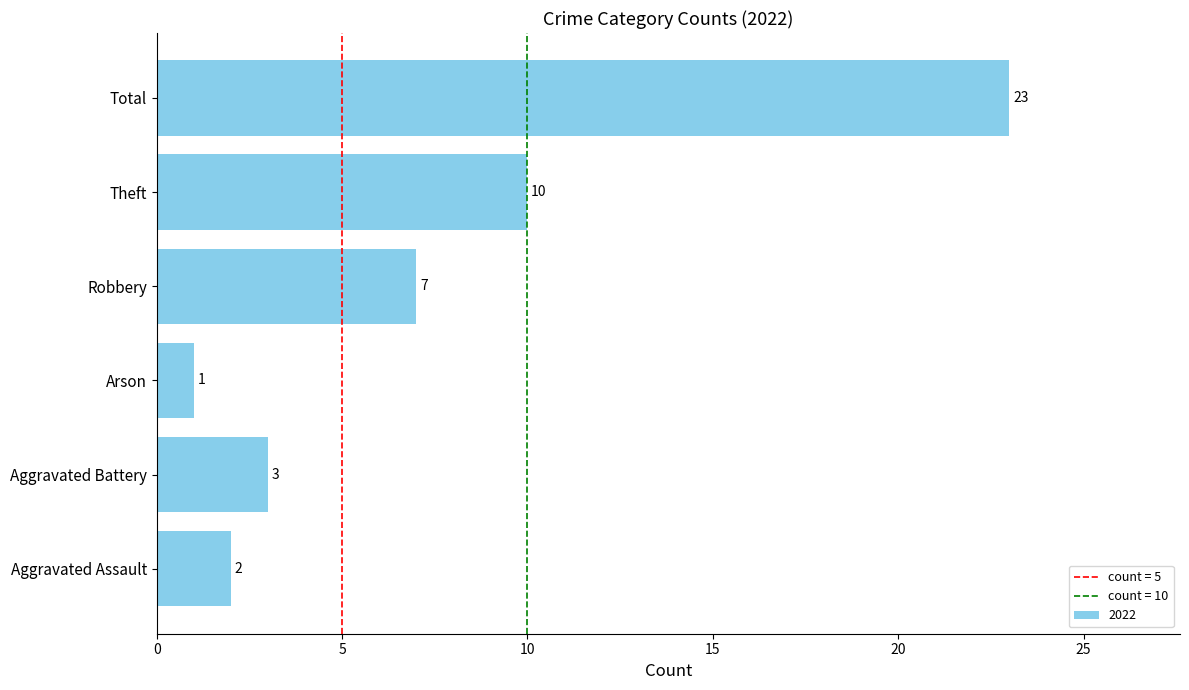

List the labels in order of value, smallest first.

Arson, Aggravated Assault, Aggravated Battery, Robbery, Theft, Total